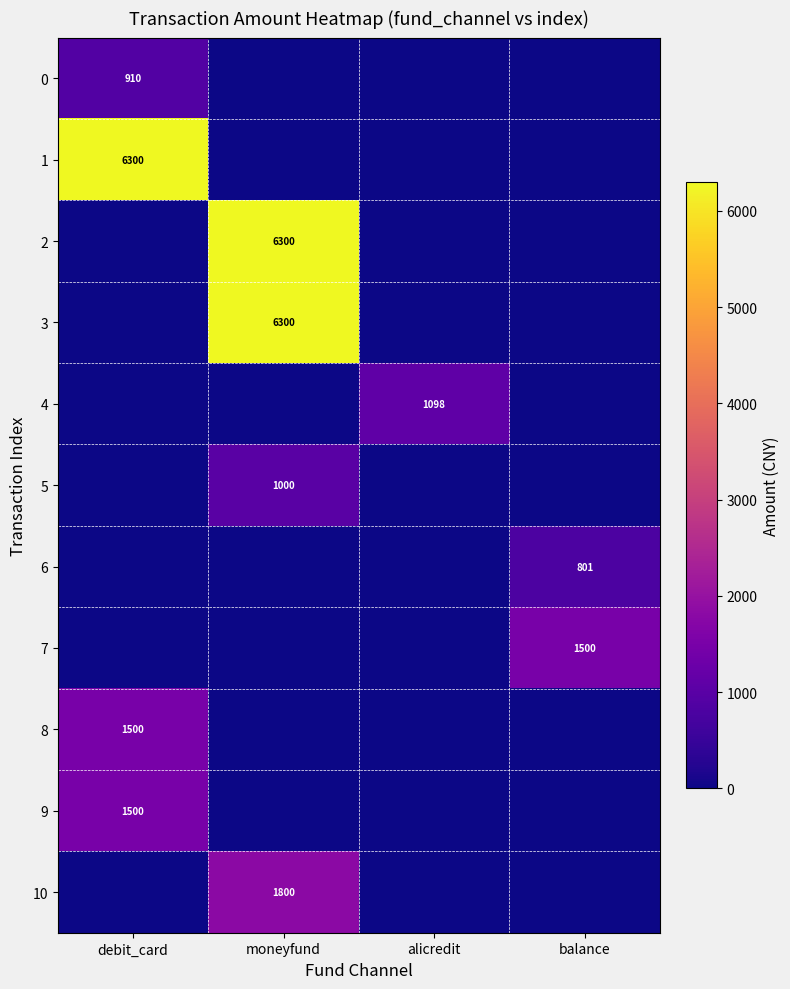

Is it true that 6 equals 801 at balance?

True